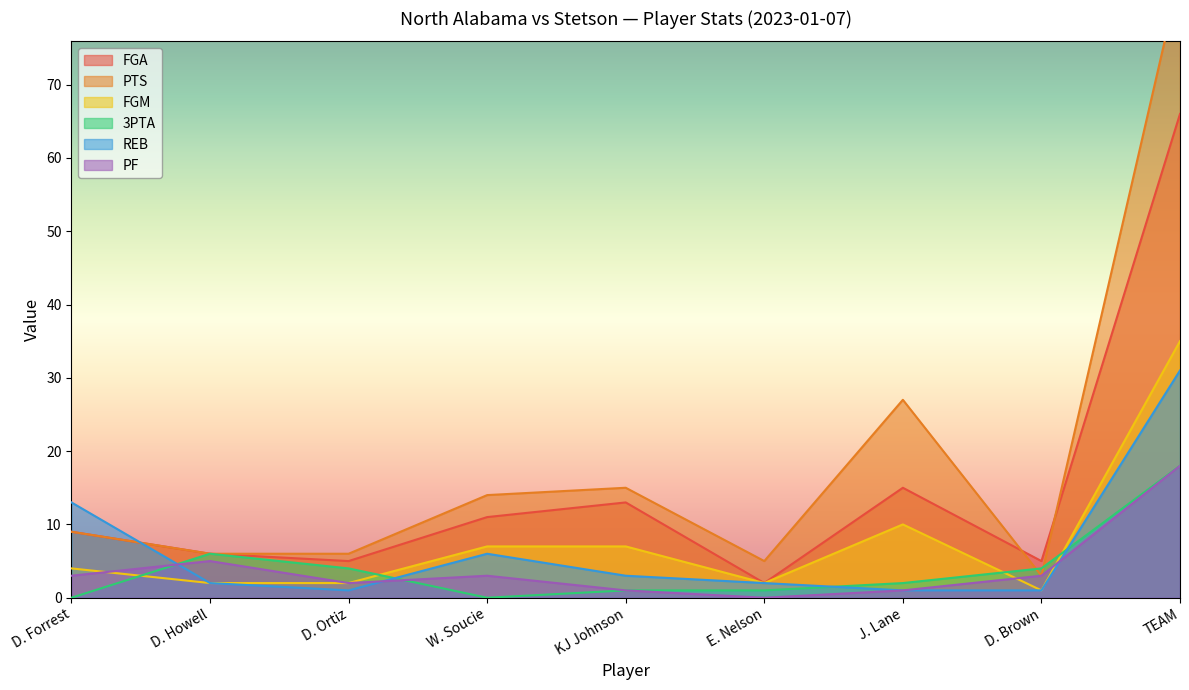

Which category has the highest value in the 3PTA series?

TEAM